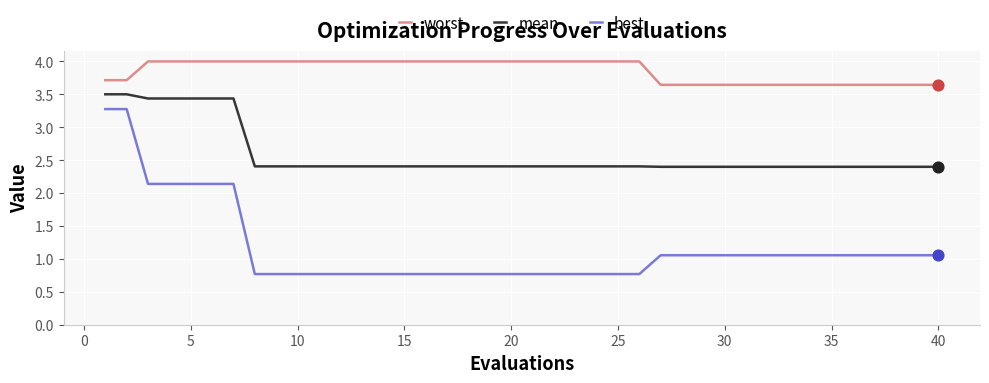

Which series has the widest spread of values?

best